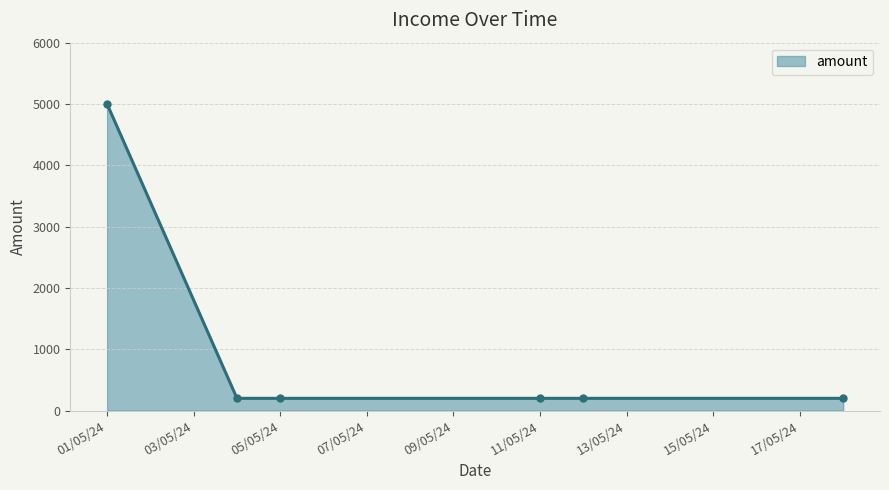

Reading left to right, list all the values displayed in this chart.

5000	200	200	200	200	200